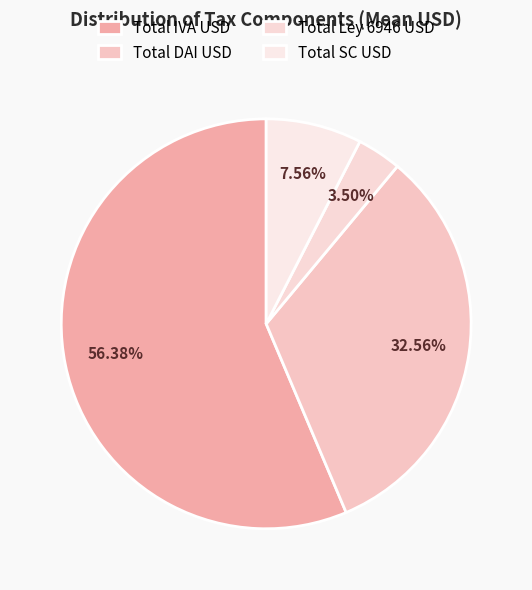

What is the change in value from Total IVA USD to Total SC USD?

-5.3